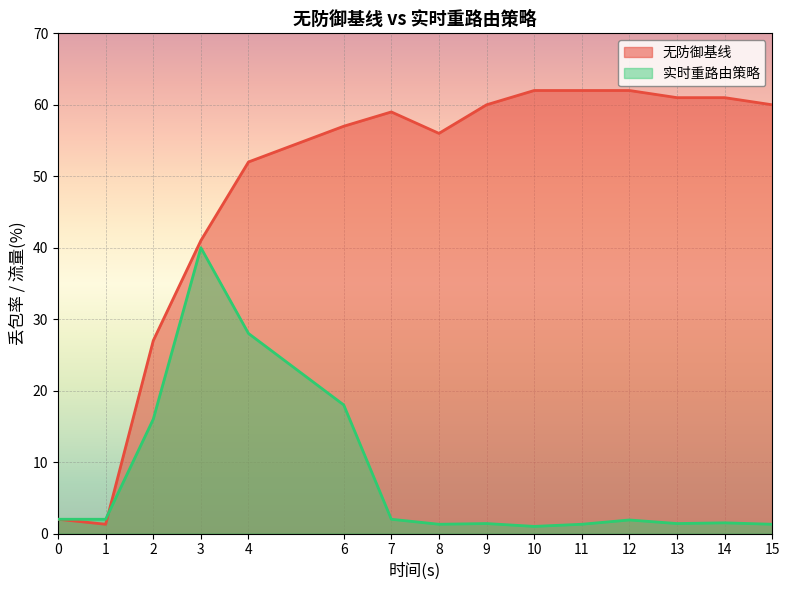

How many values in the 无防御基线 series are below 59?

7